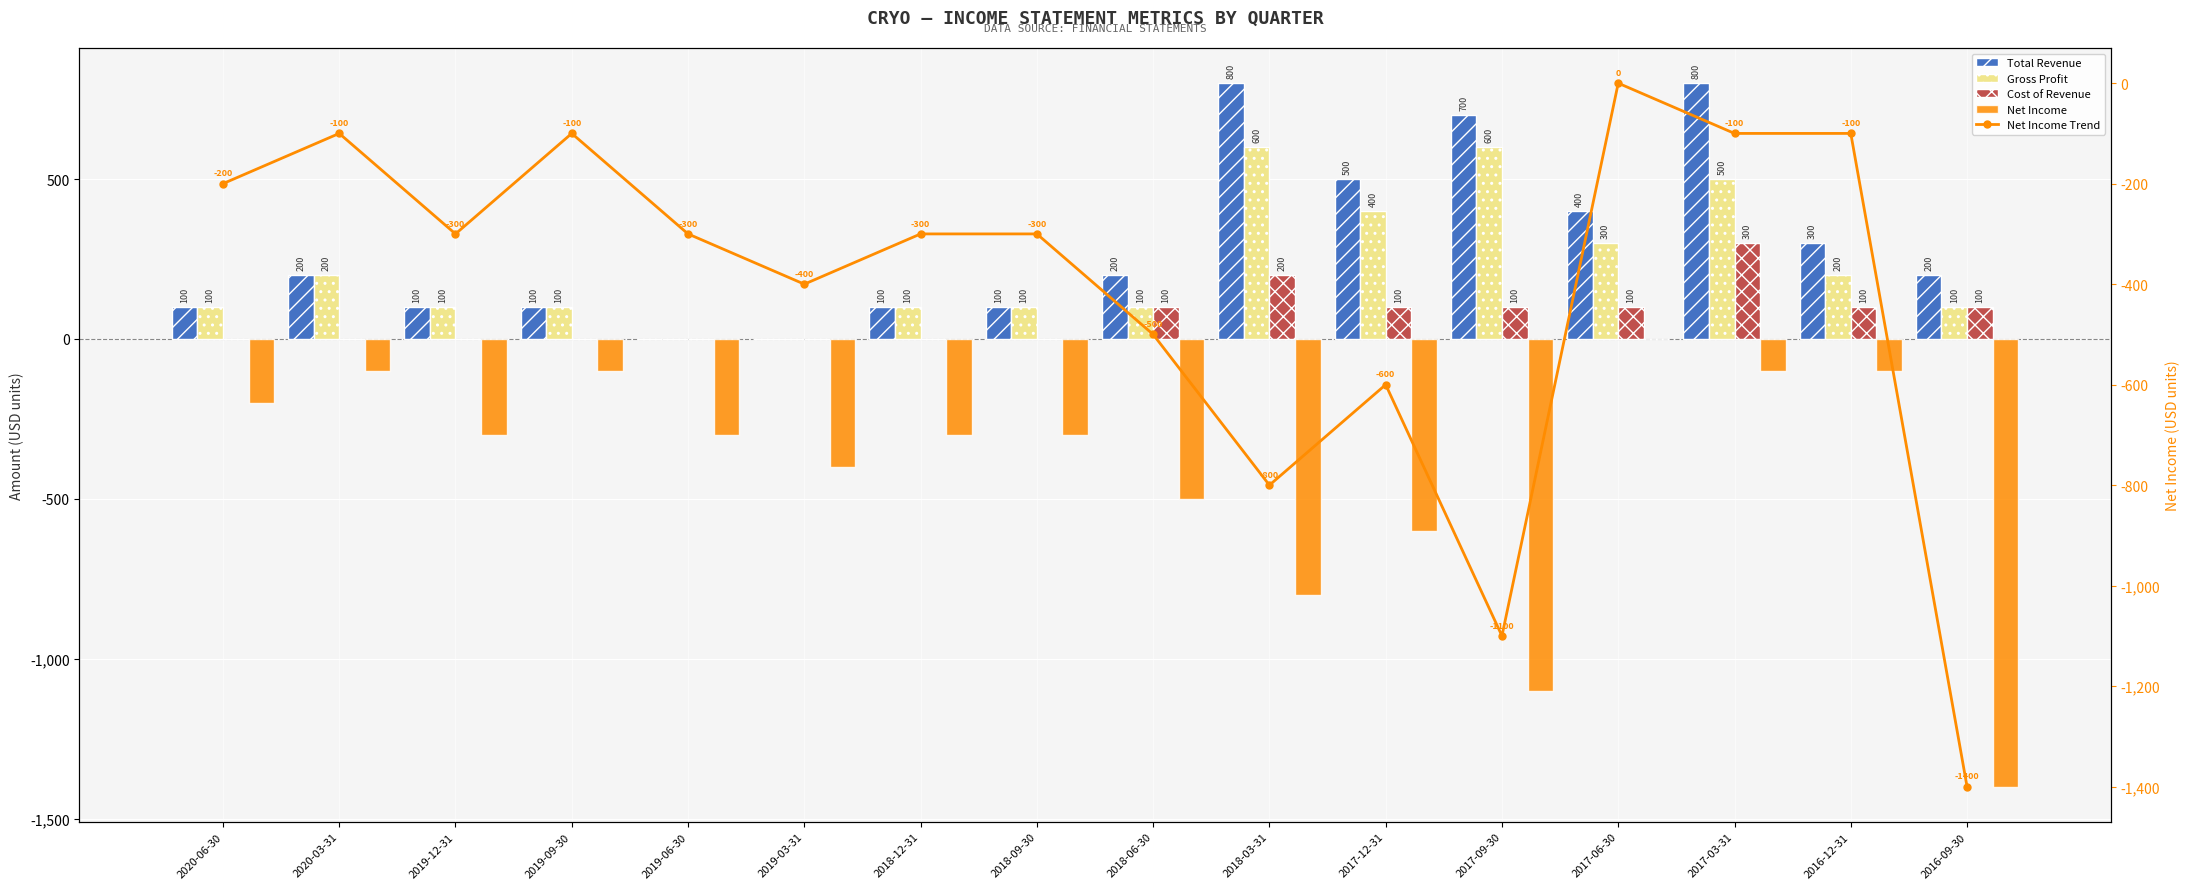

What is the label of the 7th bar from the right?

2018-03-31